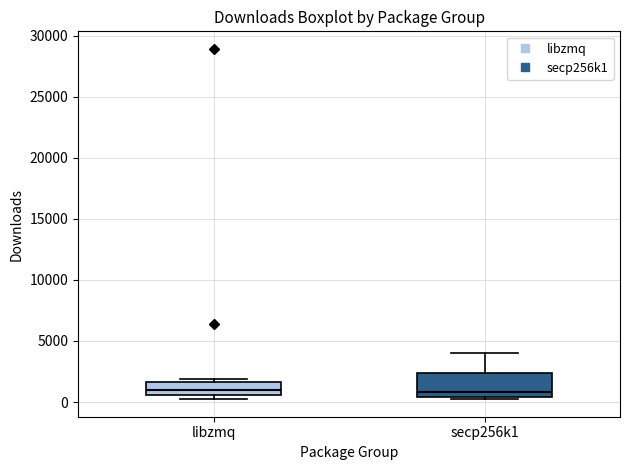

Reading left to right, read every box against the y-axis: the position of its median line, the range the box covers, and the ends of its whiskers. The values are not printed on the chart, so give them approximately, as read against the axis.

libzmq: median 1000, box 500 to 1500, whiskers 500 (just below the box's lower edge) to 2000
secp256k1: median 1000, box 500 to 2500, whiskers 0 to 4000